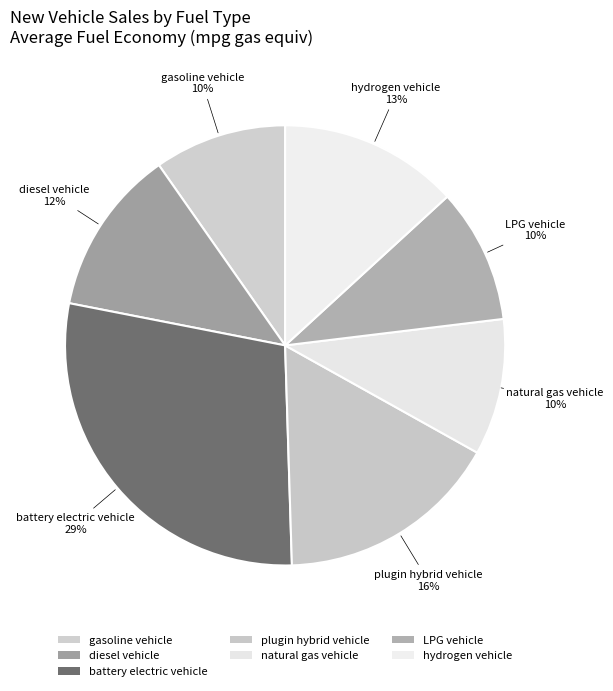

Does gasoline vehicle represent more than half of the total?

No